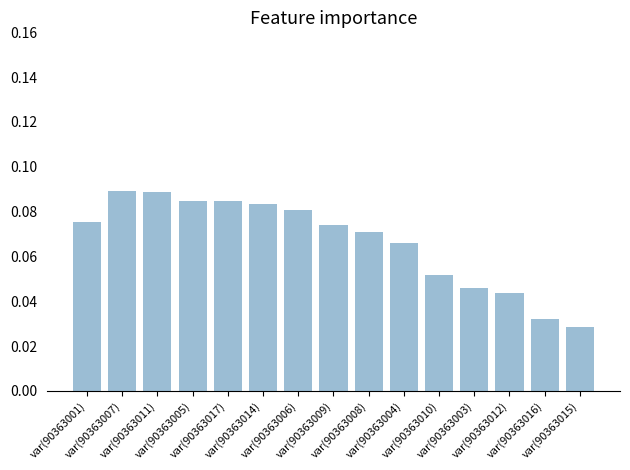

What is the sum of all values?

1.0